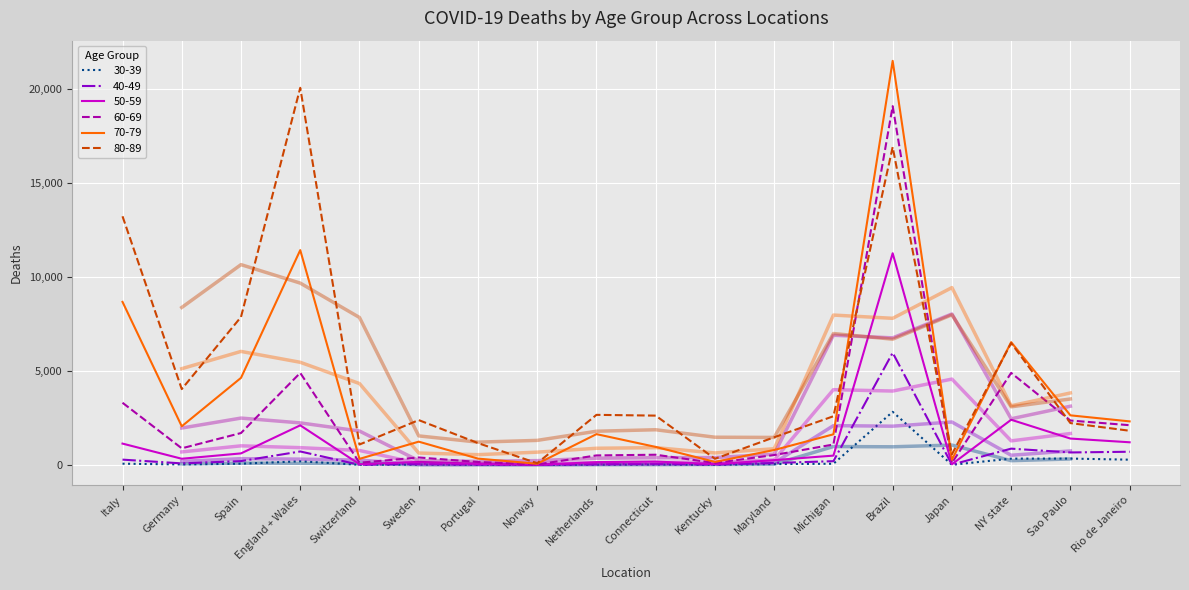

What is the total value across all series at Portugal?

1725